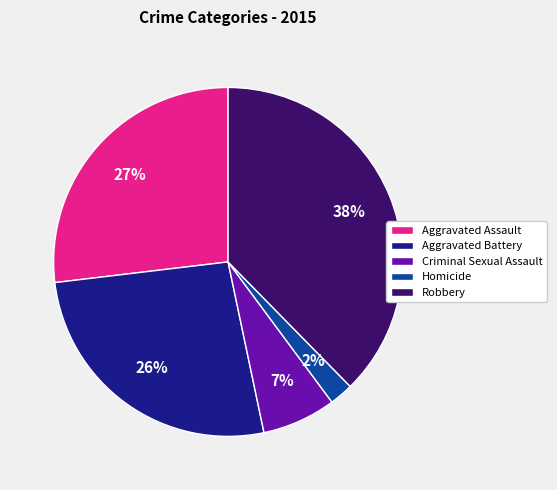

Is Aggravated Assault the majority of the pie?

No